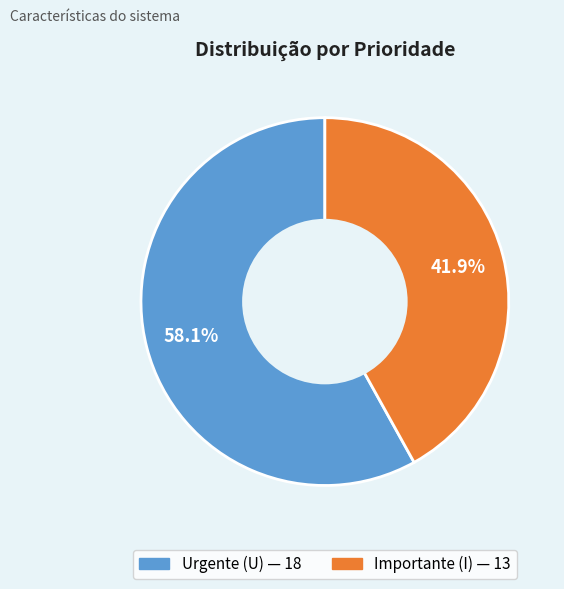

Does any single category account for the majority?

Yes